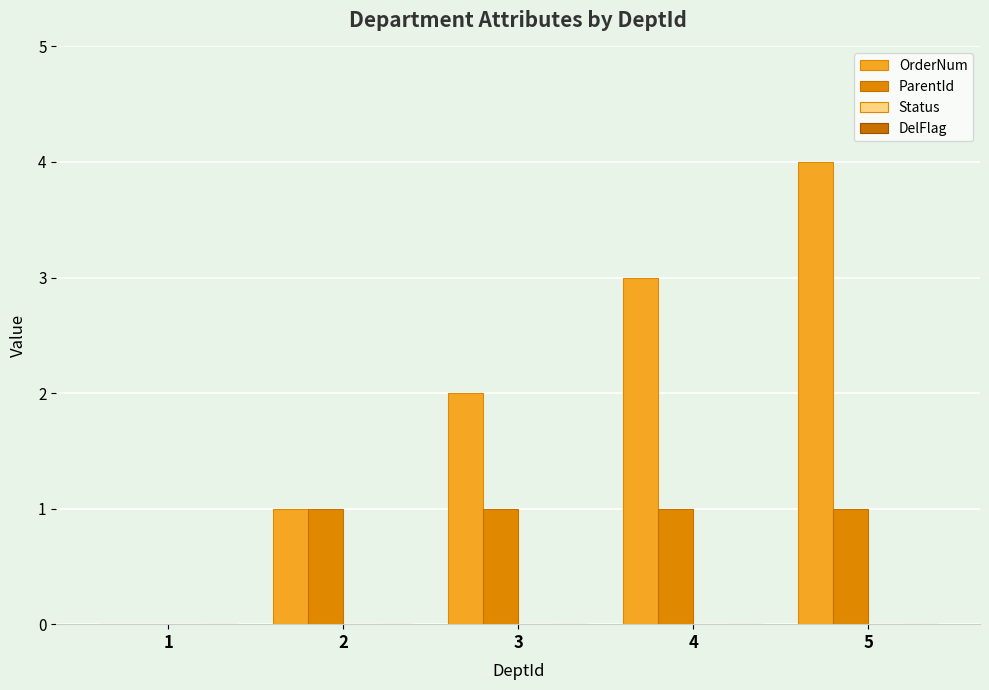

How many series are shown in this chart?

2